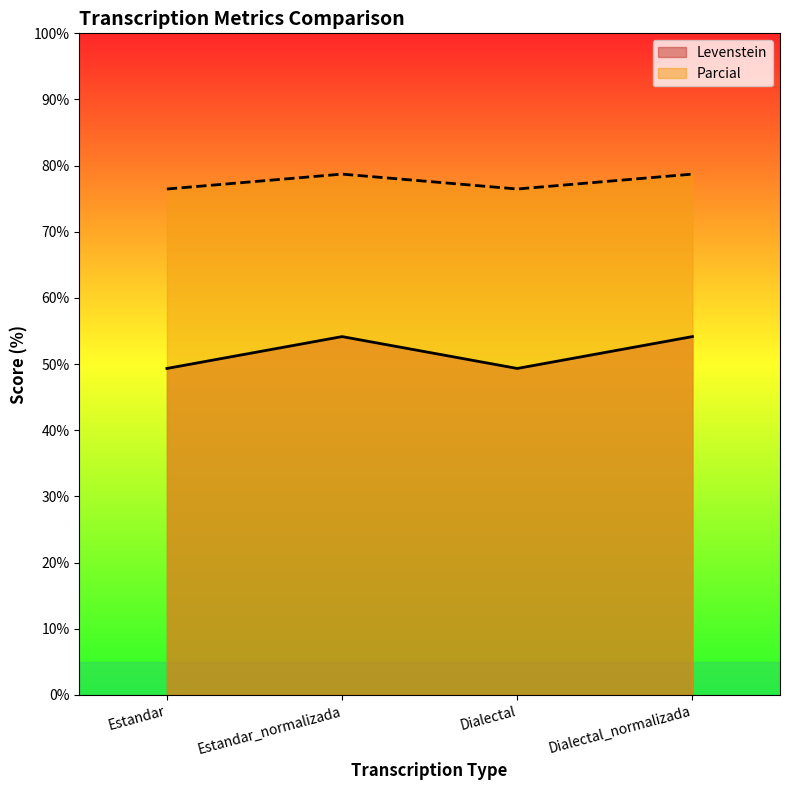

Count the Levenstein values in the range 76 to 78.

2